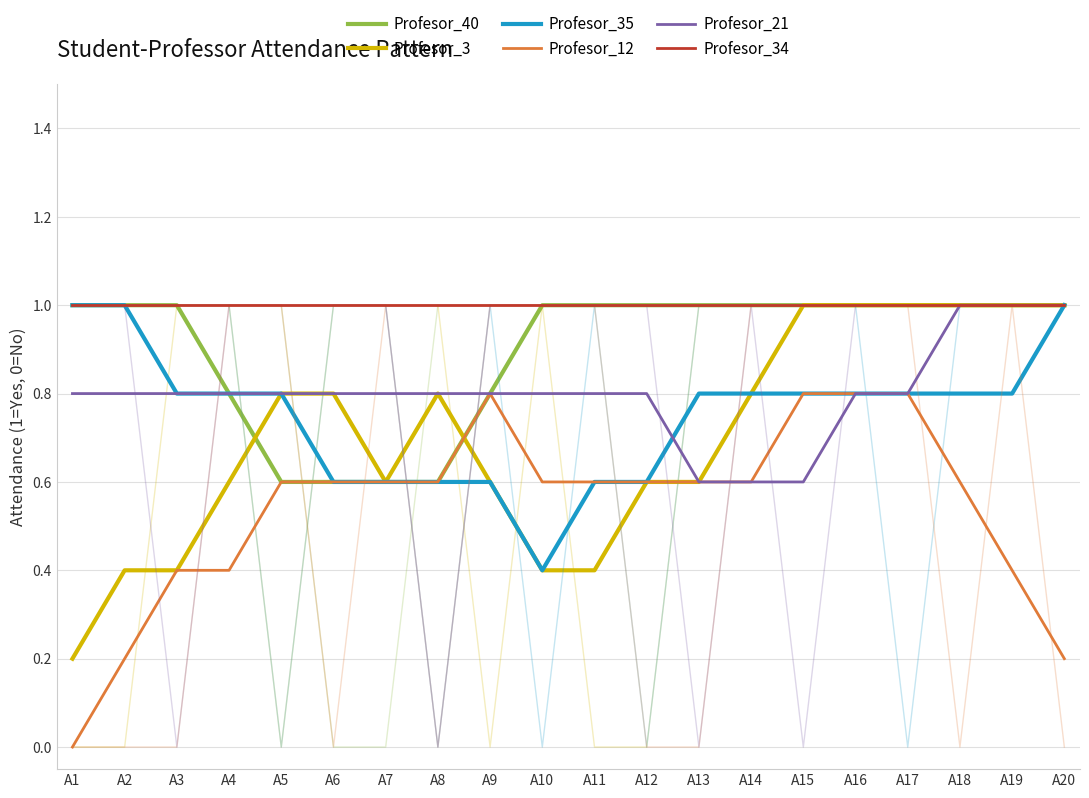

What is the value of the Profesor_3 point at the 12th from the left?

0.6